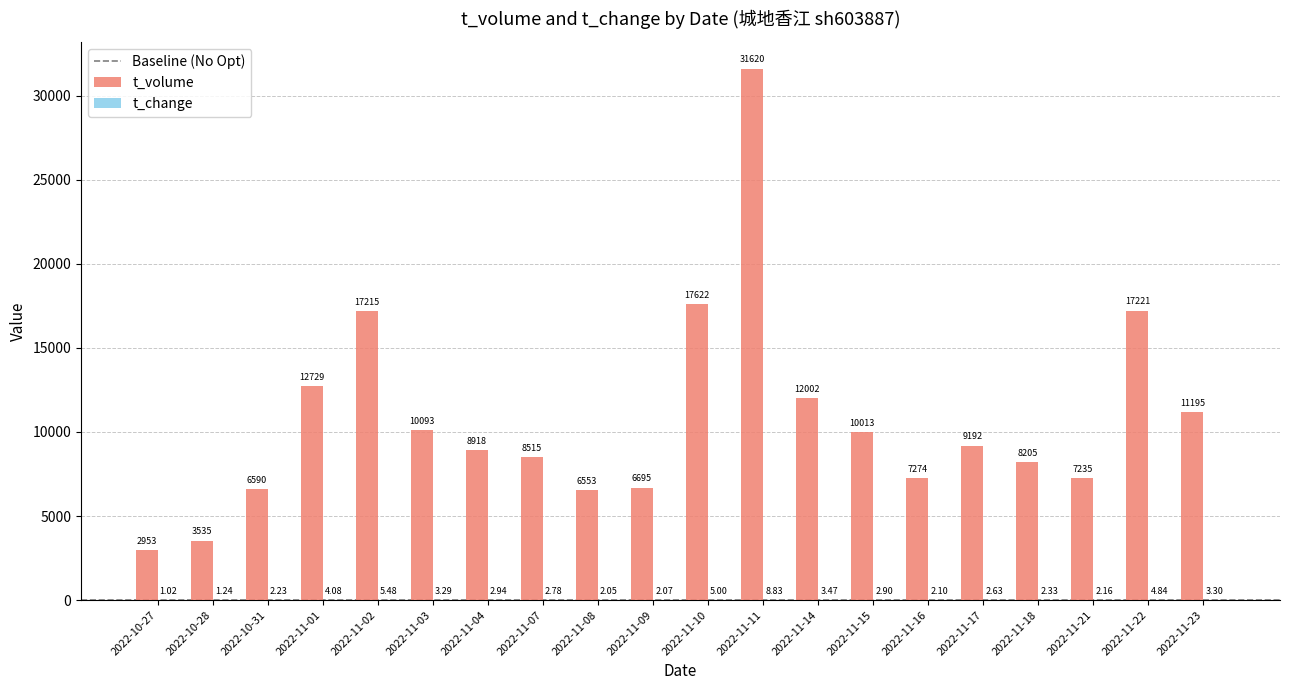

Which series has the largest total across all categories?

t_volume